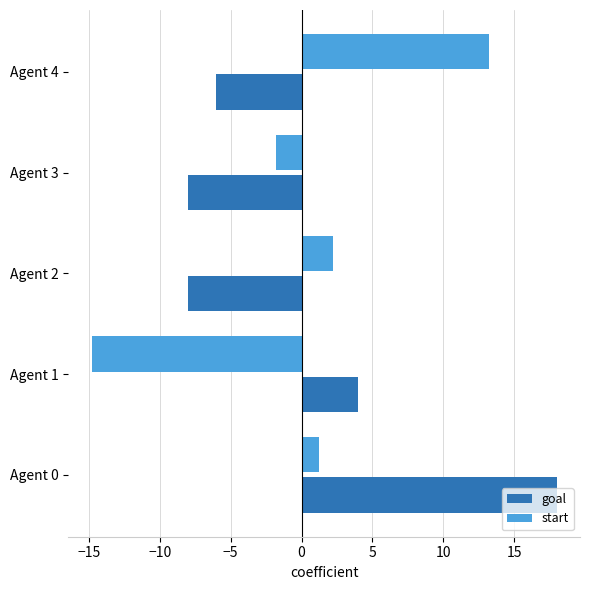

What is the difference between the second highest and minimum values in the goal series?

12.0